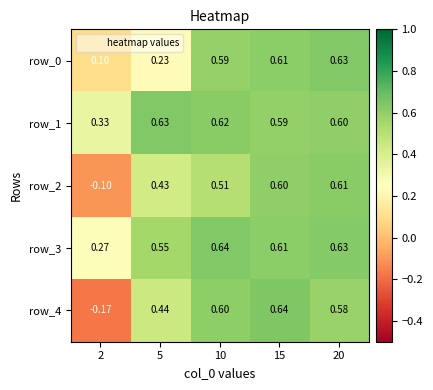

At which label is row_1 closest to 0?

2